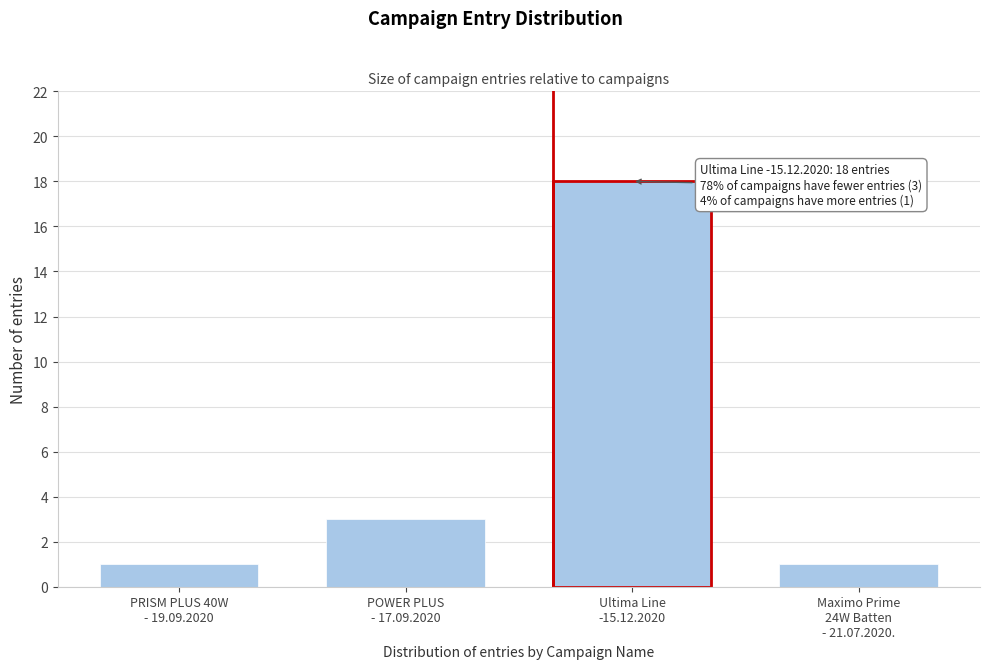

Reading left to right, what are all the values shown in this chart?

1	3	18	1